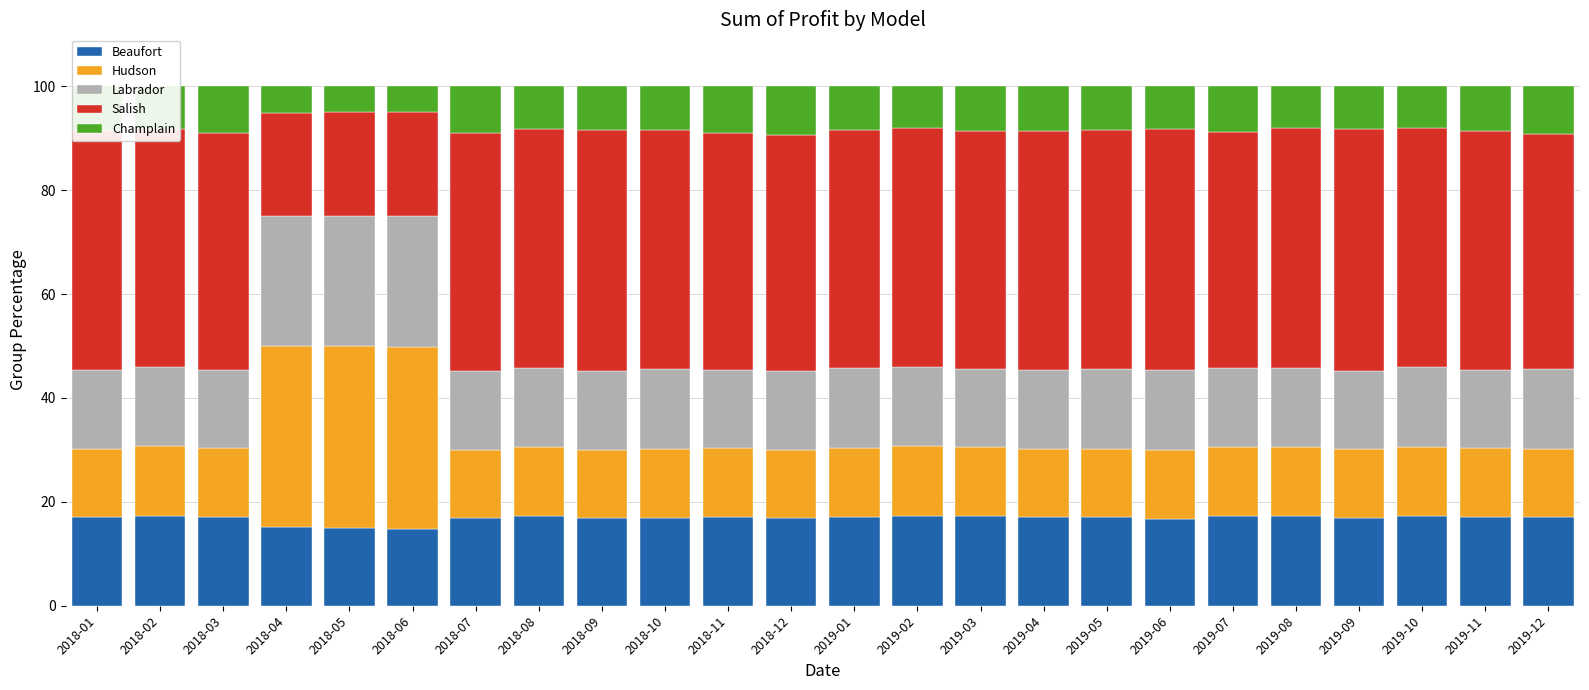

What is the total value across all series at 2019-12?

100.0